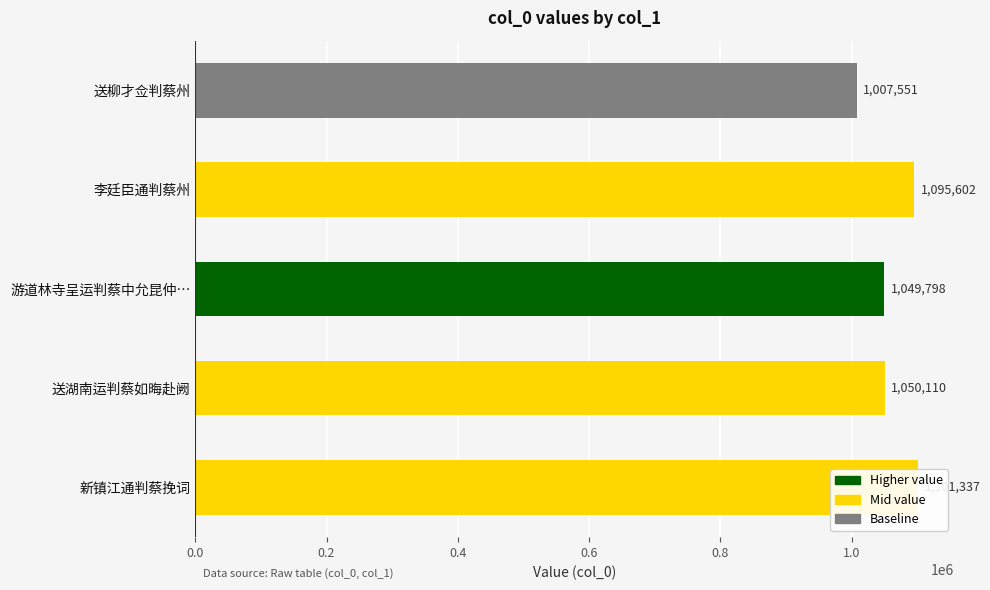

Which has a higher value, 游道林寺呈运判蔡中允昆仲… or 送湖南运判蔡如晦赴阙?

送湖南运判蔡如晦赴阙